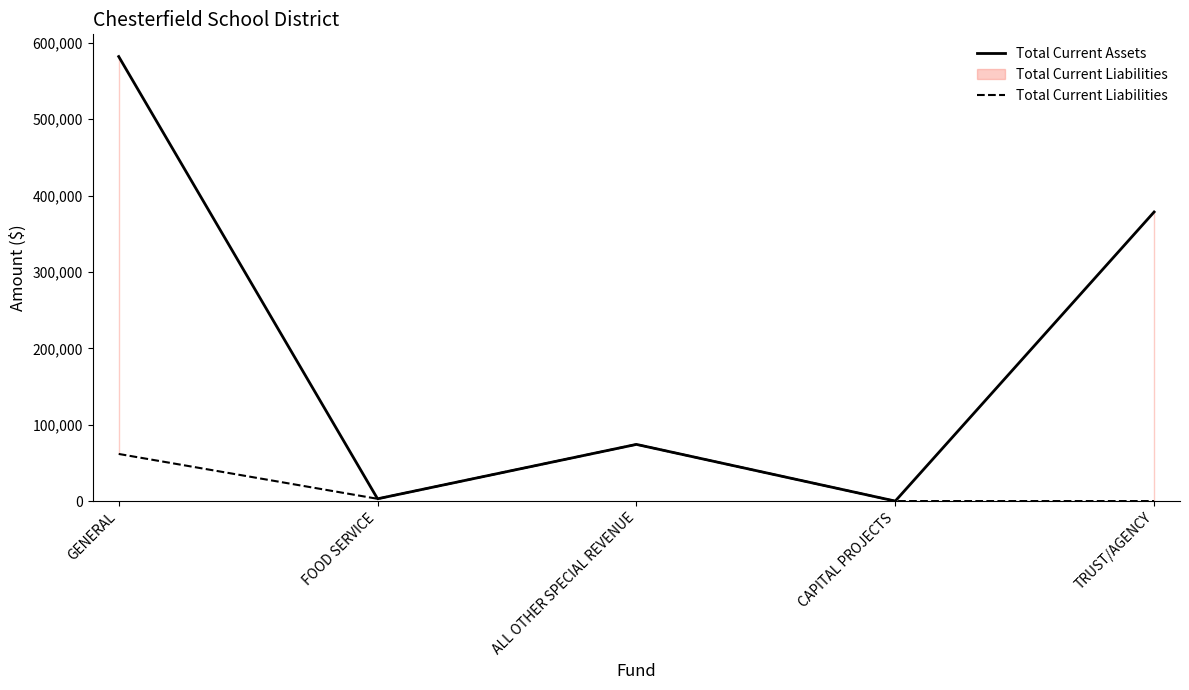

List the series in order of their peak value, lowest first.

Total Current Liabilities, Total Current Assets